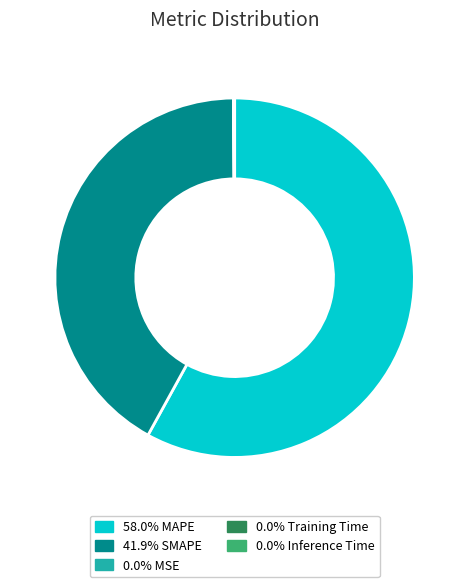

Does any single category account for the majority?

Yes